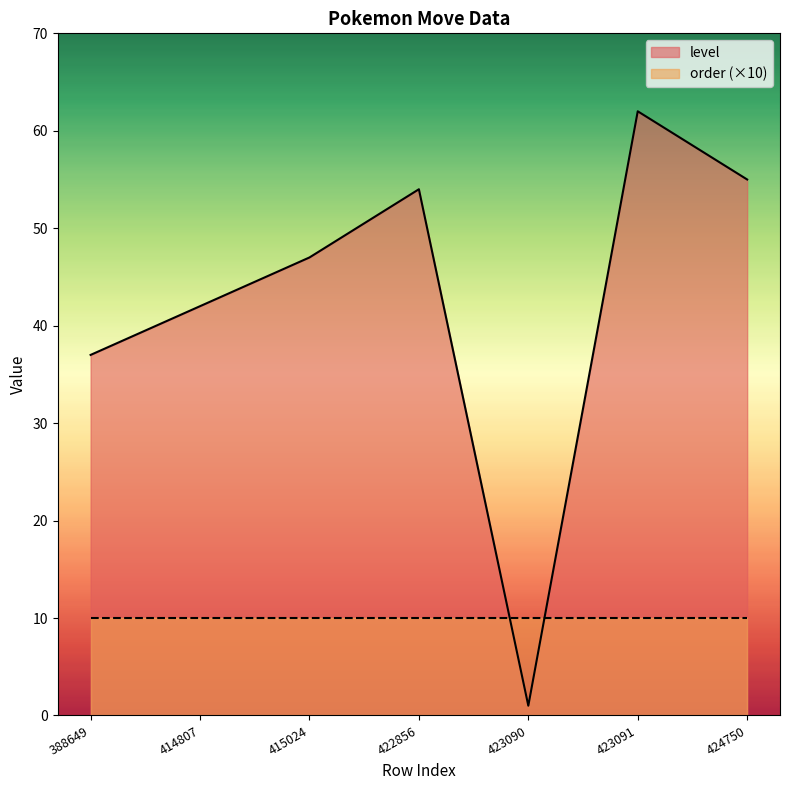

Is it true that the value at 388649 is 53?

False